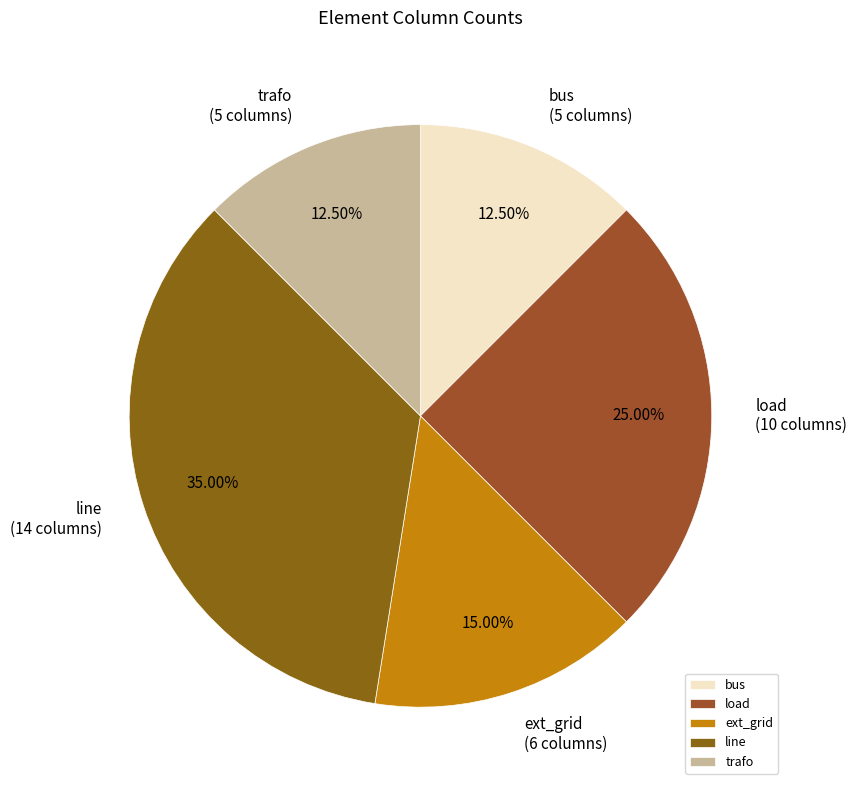

Does bus represent more than half of the total?

No